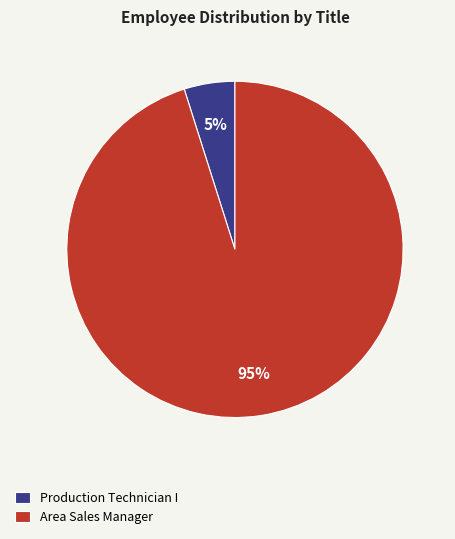

Rank the categories by value from highest to lowest.

Area Sales Manager, Production Technician I